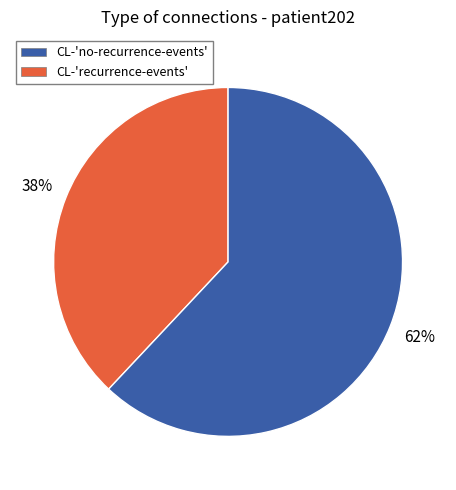

Does any single category account for the majority?

Yes